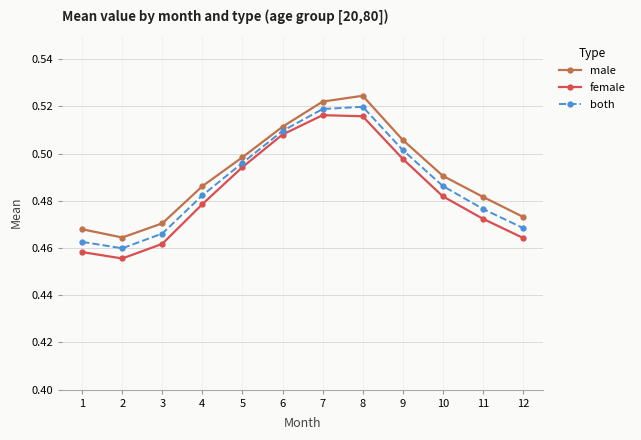

List the series in order of their overall mean, highest first.

male, both, female